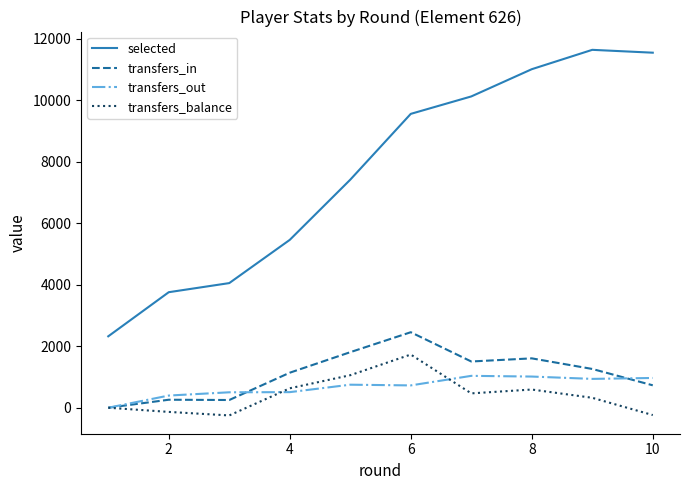

What is the maximum value for transfers_in?

2456